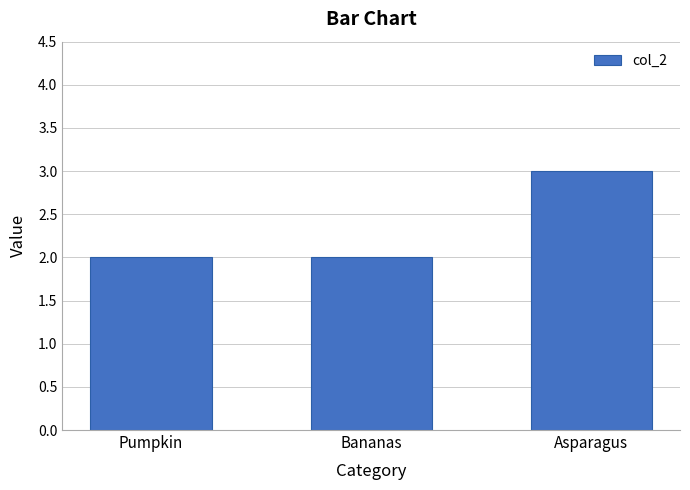

Which label corresponds to the largest value in the chart?

Asparagus